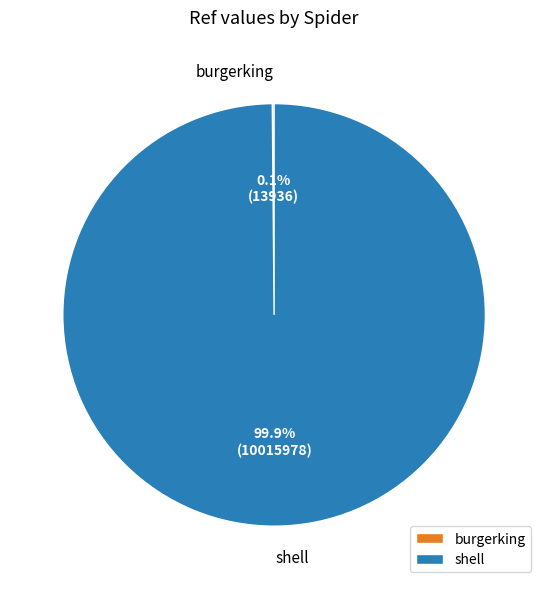

Which category accounts for the majority?

shell